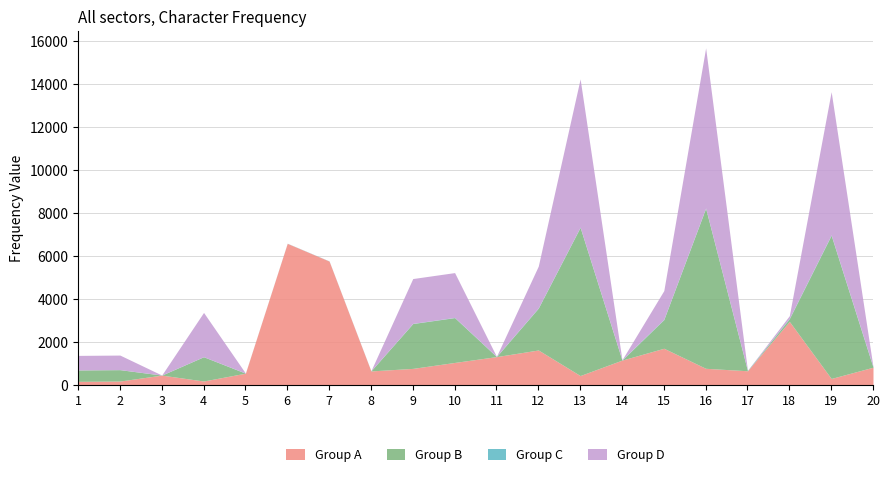

At which category does Group D reach its first local valley?

3